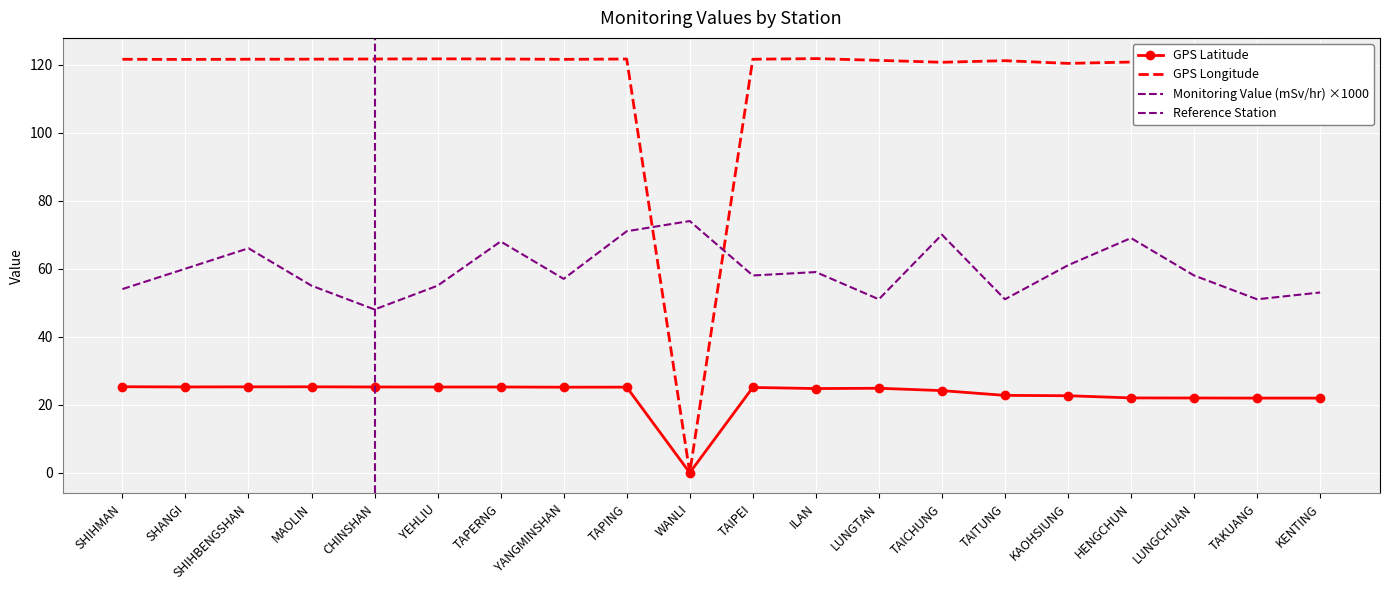

Which label corresponds to the smallest value in the chart?

WANLI